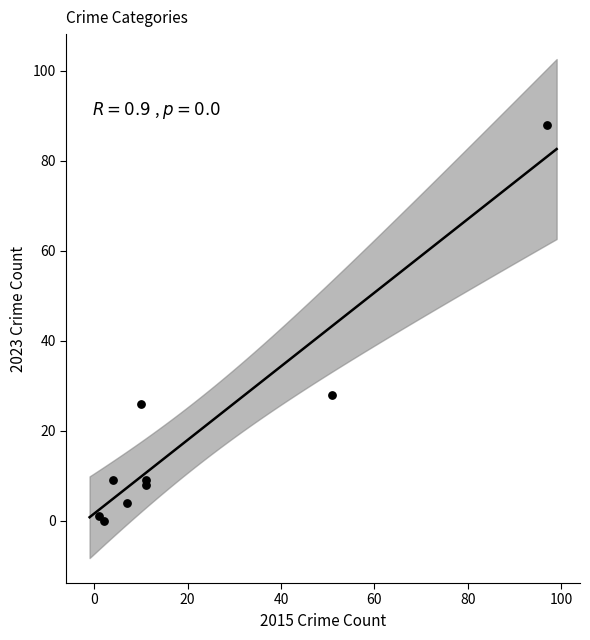

What Y value in the scatter plot is closest to 44?

28